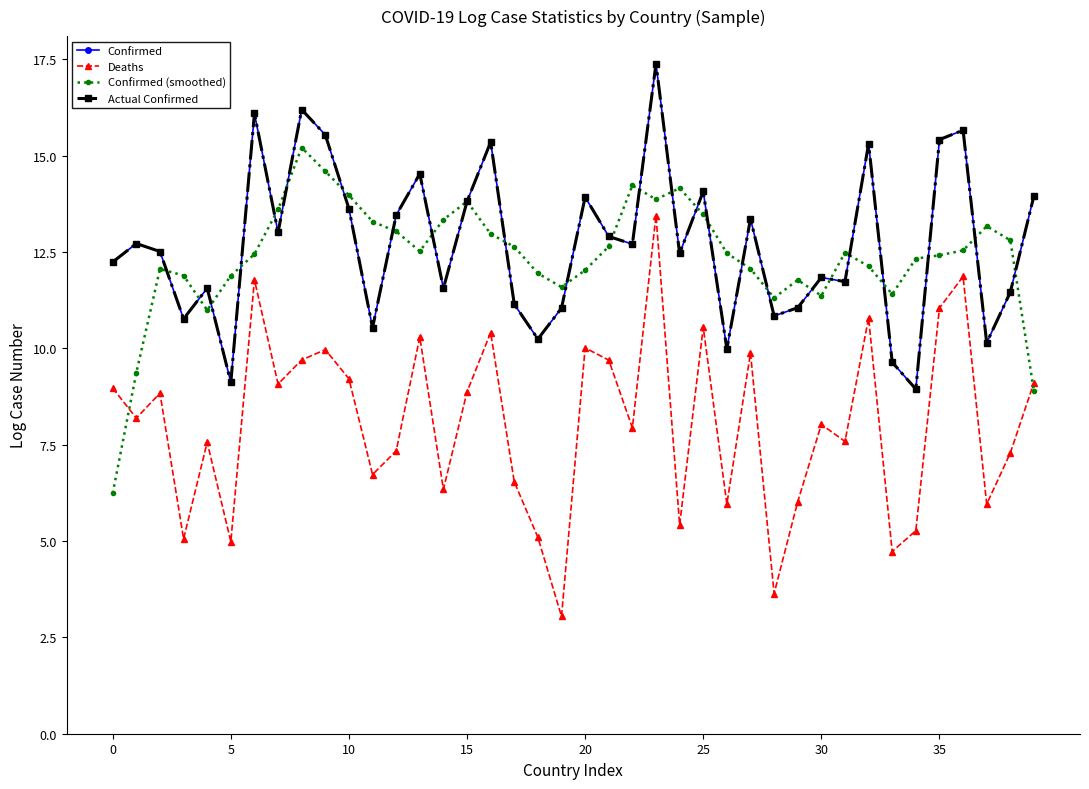

Is this an area chart (filled region under the line)?

No